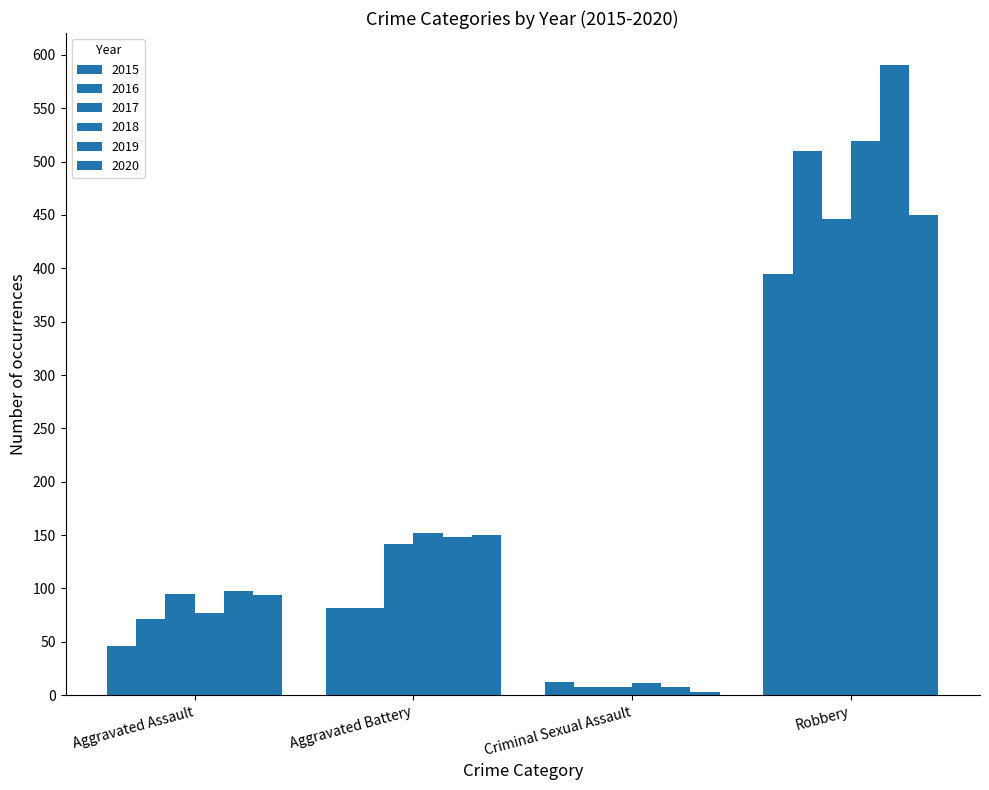

What is the difference between the highest and lowest values at Aggravated Assault?

52